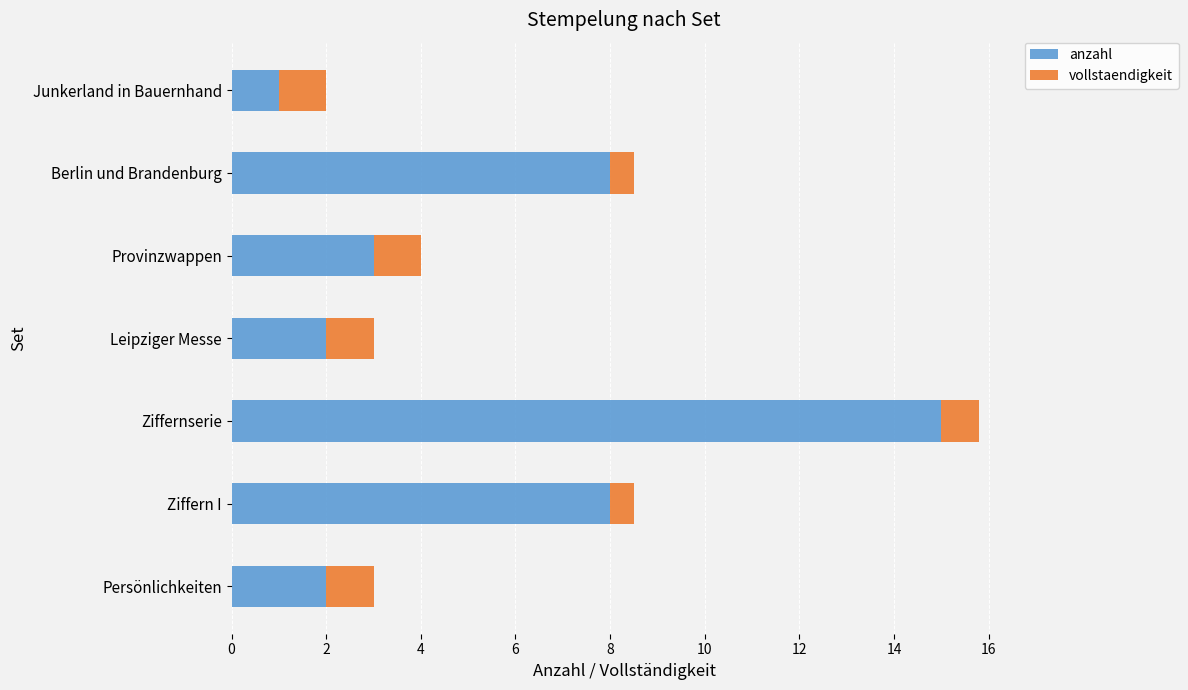

What is the approximate value of anzahl at Ziffern I?

8.0